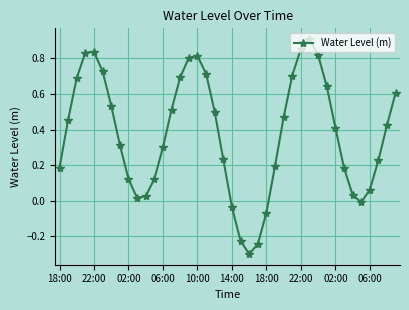

True or false: there are more than 2 points higher than both neighbors.

True